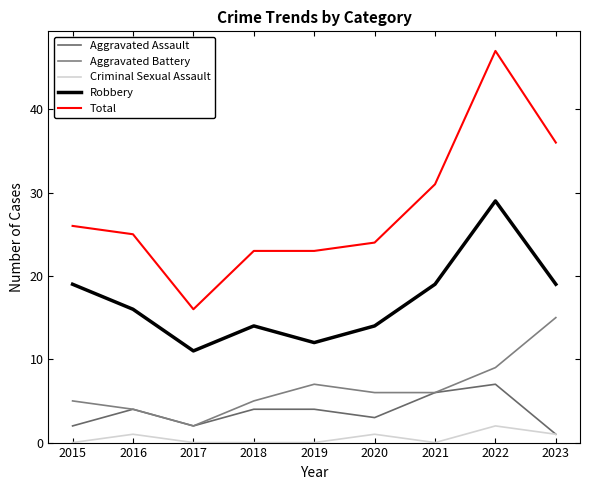

What is the value of the Aggravated Battery point at the 5th from the left?

7